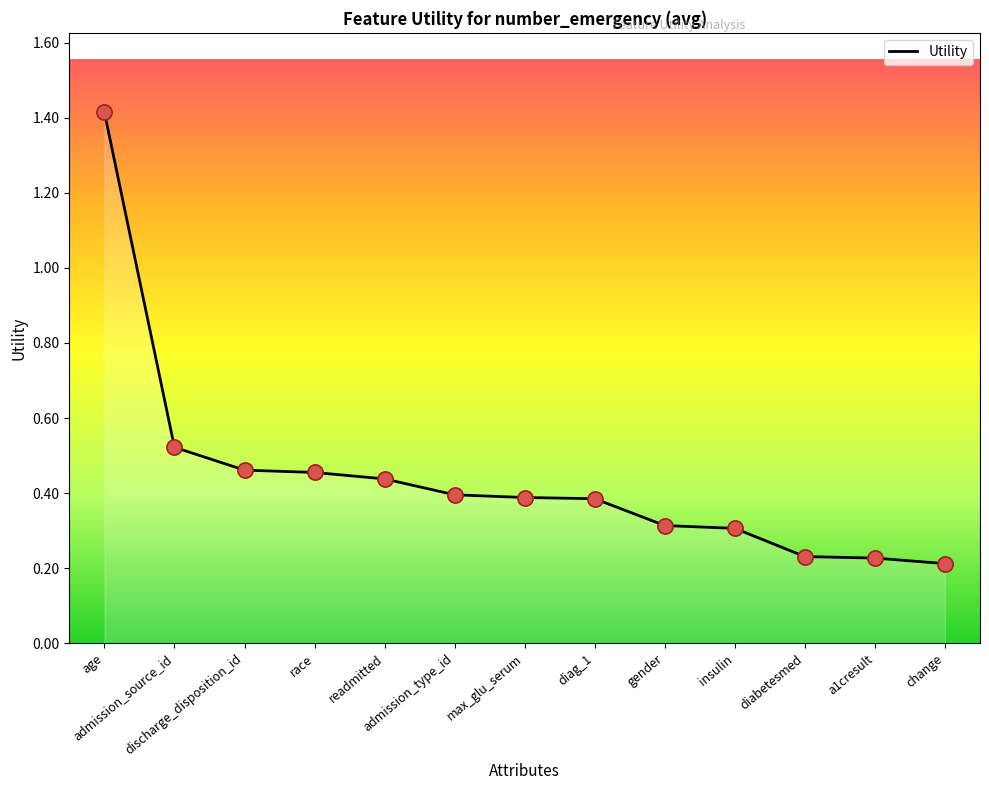

Which has a higher value, discharge_disposition_id or change?

discharge_disposition_id